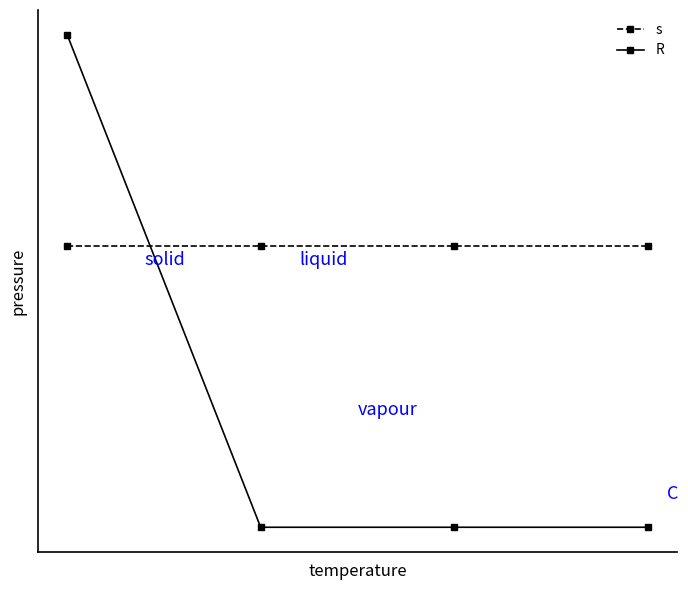

What are all the series names shown in the legend?

s, R